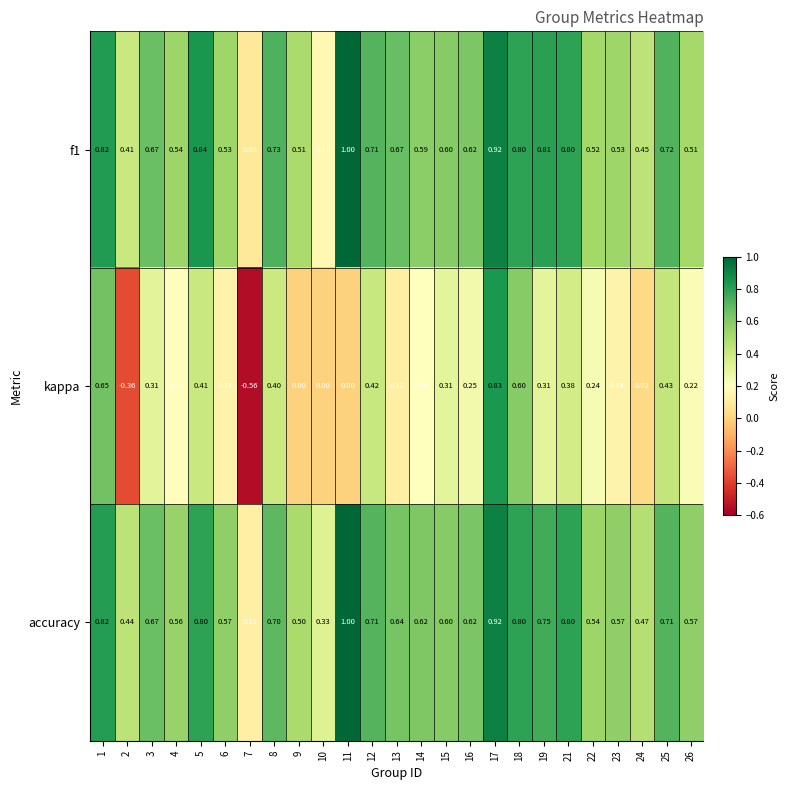

Which series changed the most between 13 and 25?

kappa